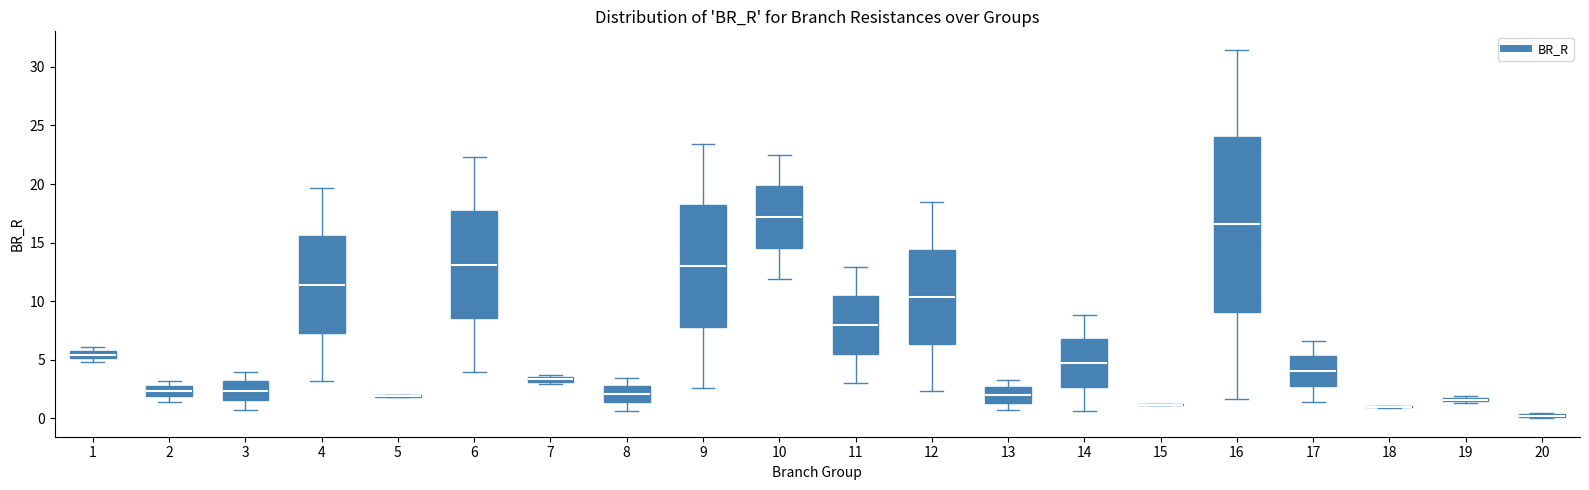

Which box is the tallest, from its lower edge to its upper edge?

16